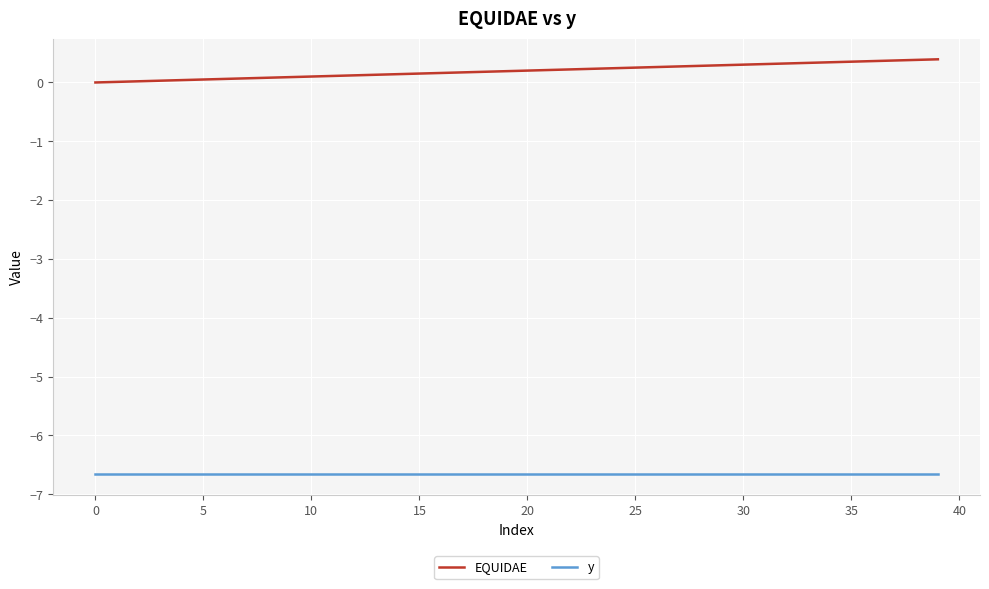

True or false: y and EQUIDAE cross at least once.

False